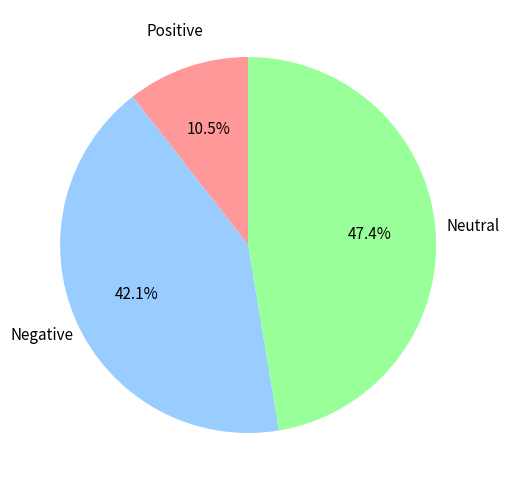

Is there any slice that represents more than half of the pie?

No